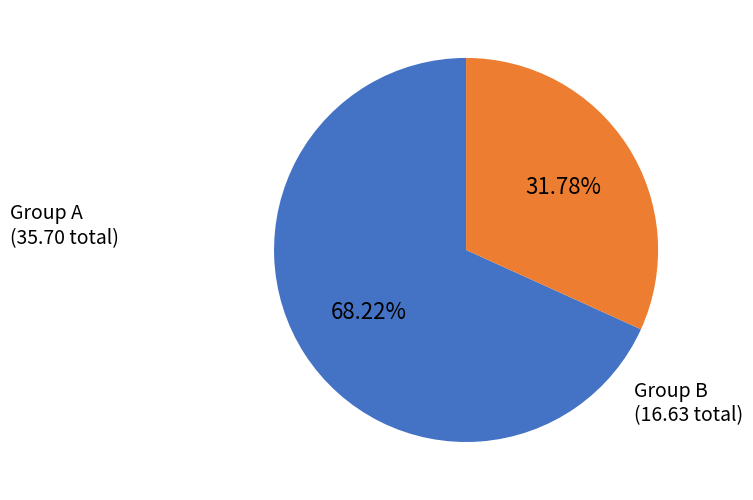

Is there any slice that represents more than half of the pie?

Yes